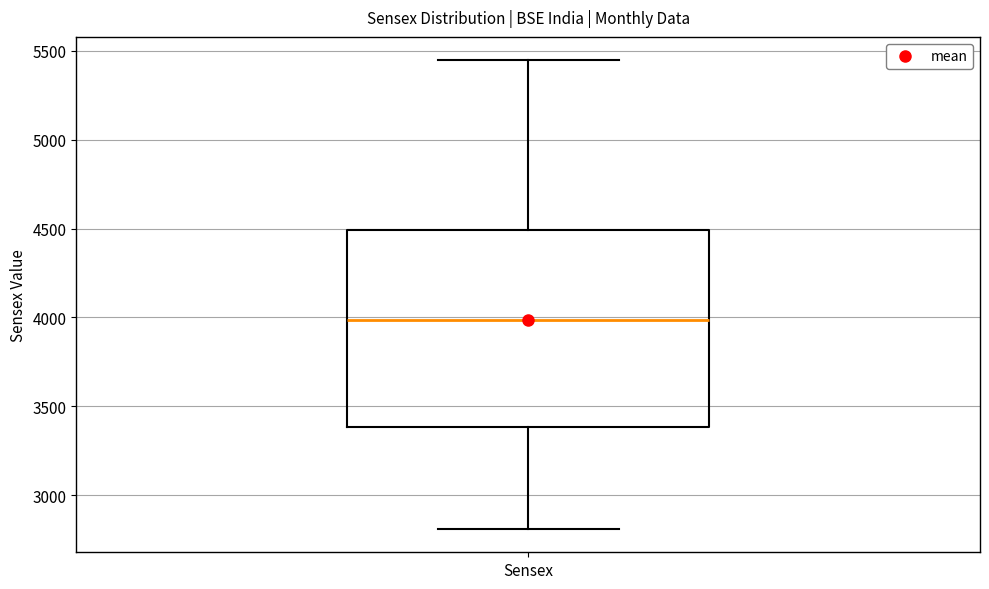

Where is the lower edge of the box for Sensex on the y-axis? The values are not printed on the chart, so give them approximately, as read against the axis.

3400